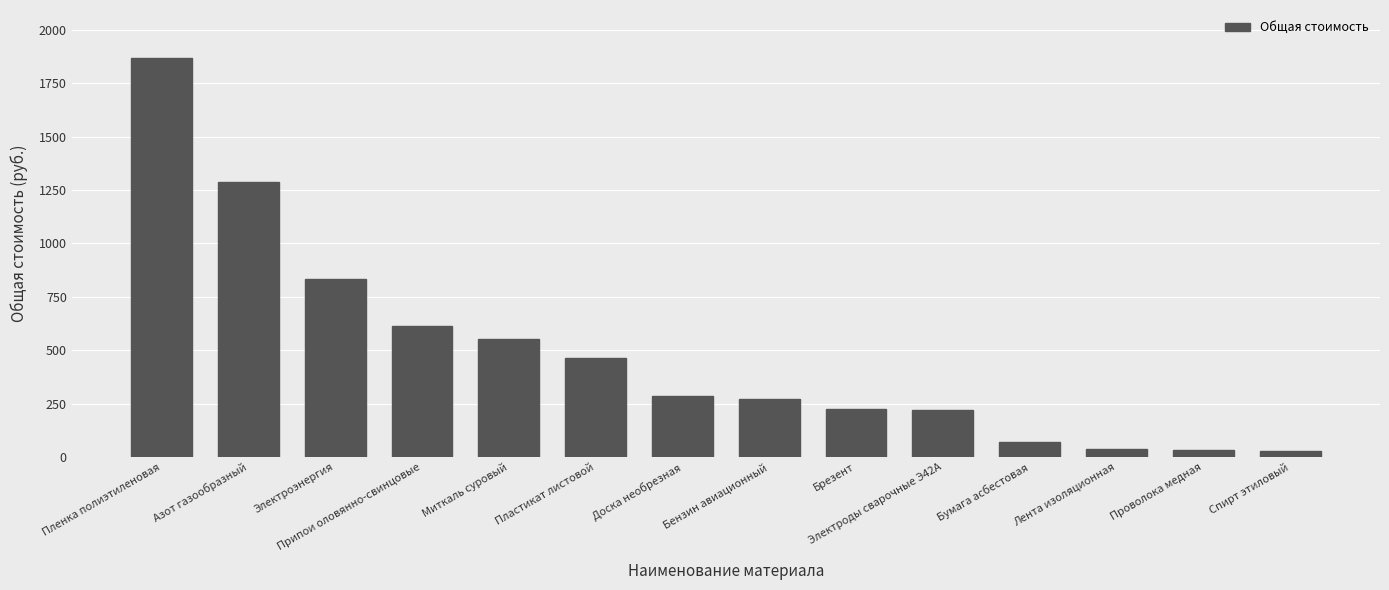

Between Лента изоляционная and Электроэнергия, which is larger?

Электроэнергия